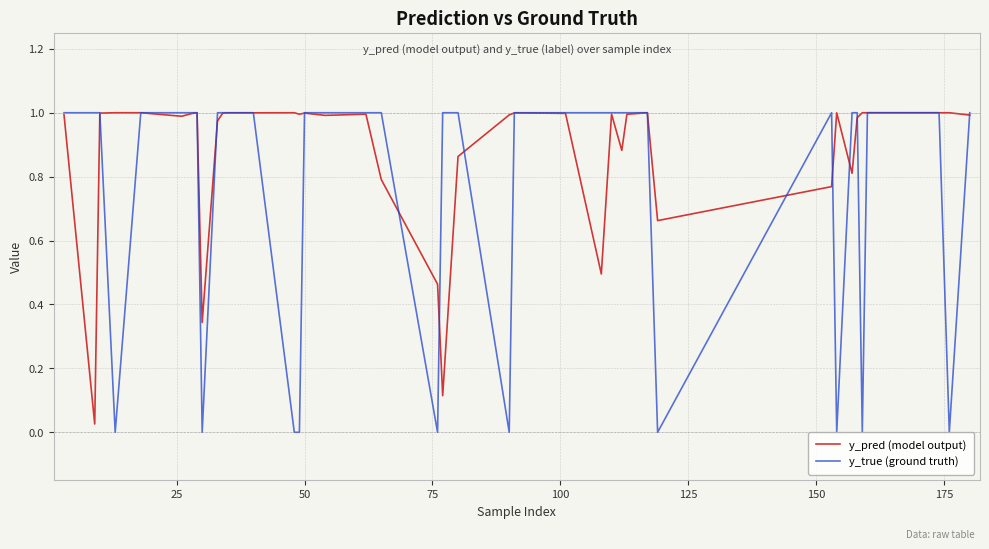

Count the y_true (ground truth) values in the range 1 to 2.

30